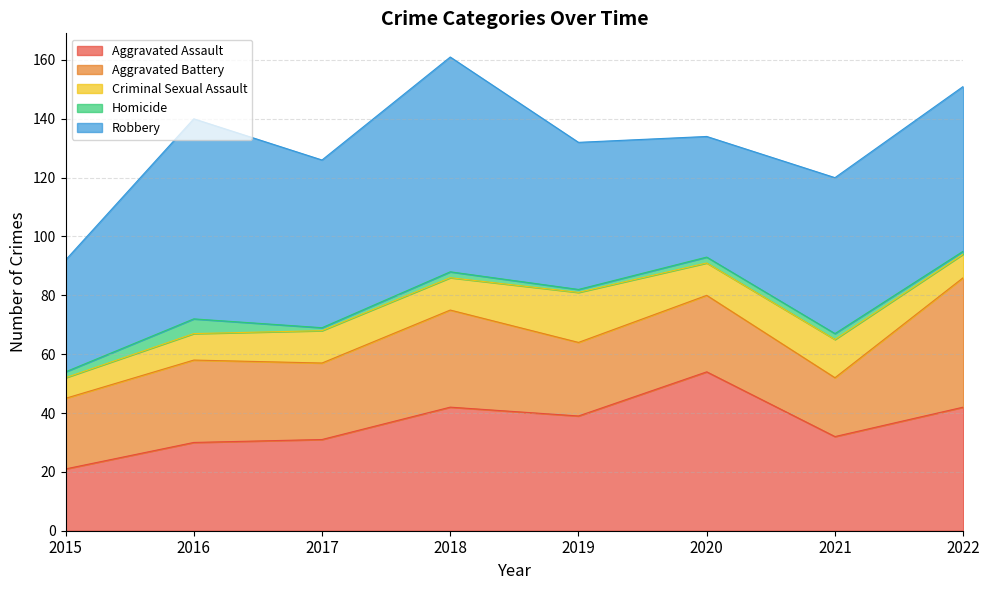

How many interior local peaks does the Robbery series have?

2